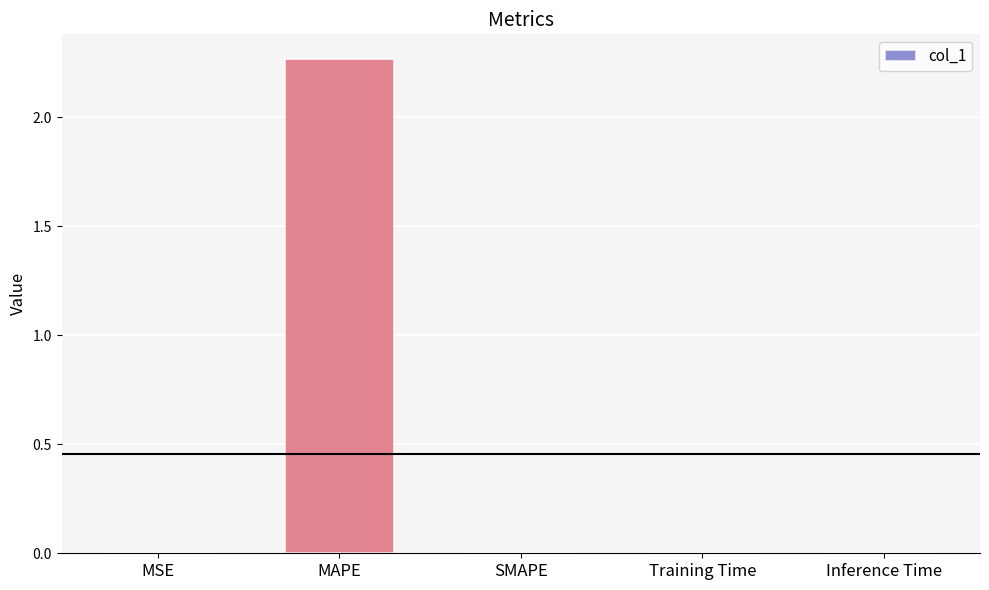

Which label corresponds to the largest value in the chart?

MAPE